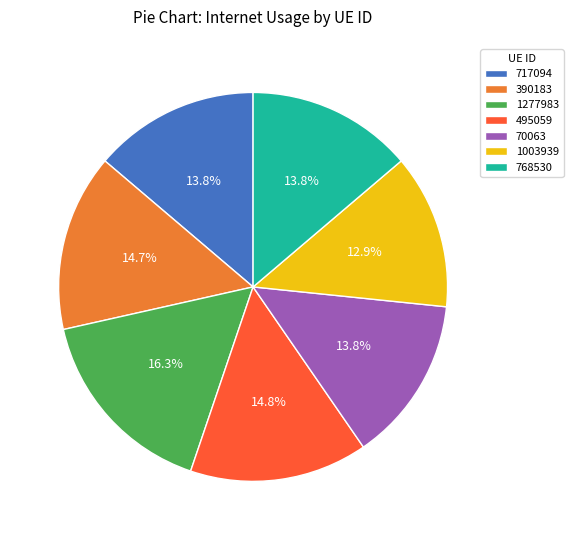

To the nearest percent, what portion does 70063 represent?

14%